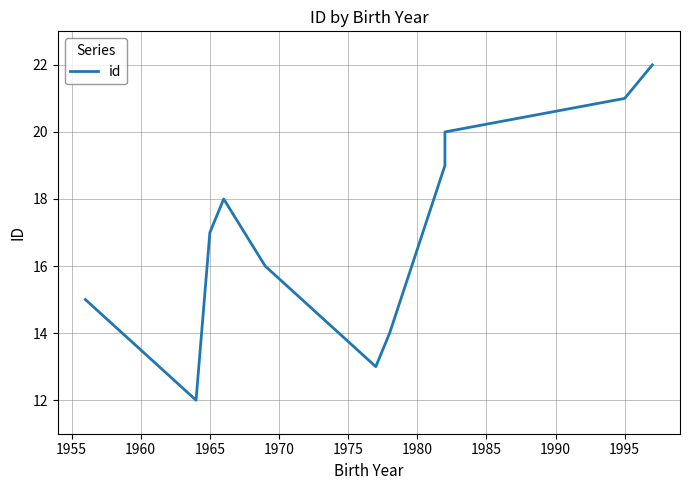

The chart shows a value of 9 at 1965. True or false?

False